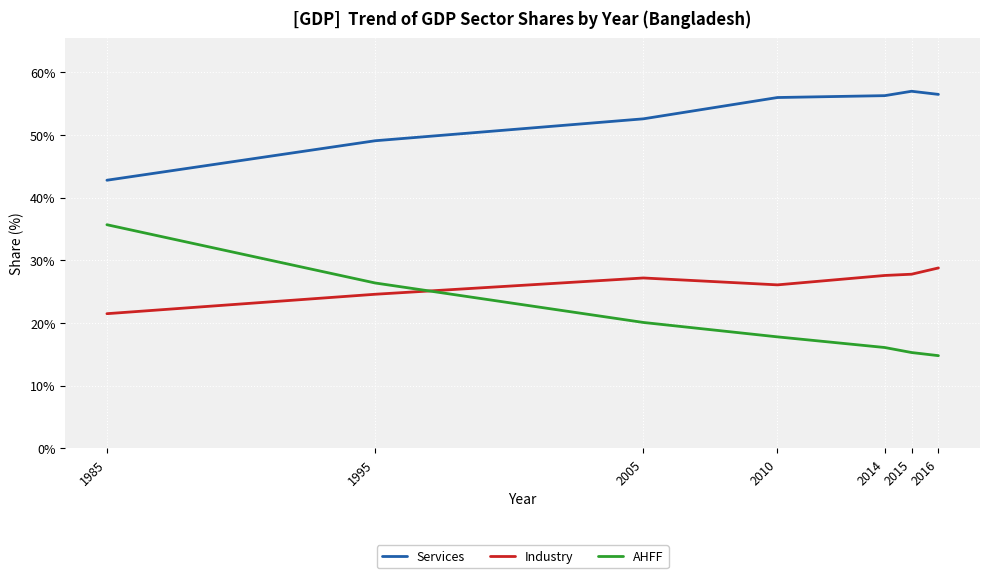

True or false: Industry and Services intersect in this chart.

False